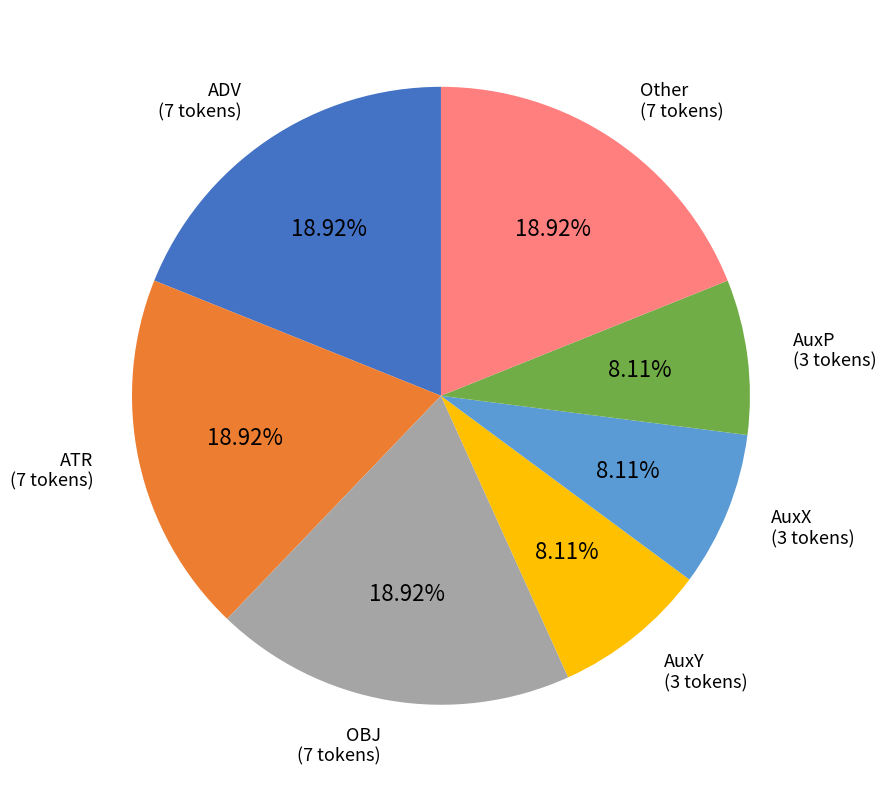

What is the ratio of the value at OBJ (7 tokens) to the value at Other (7 tokens)?

1.0